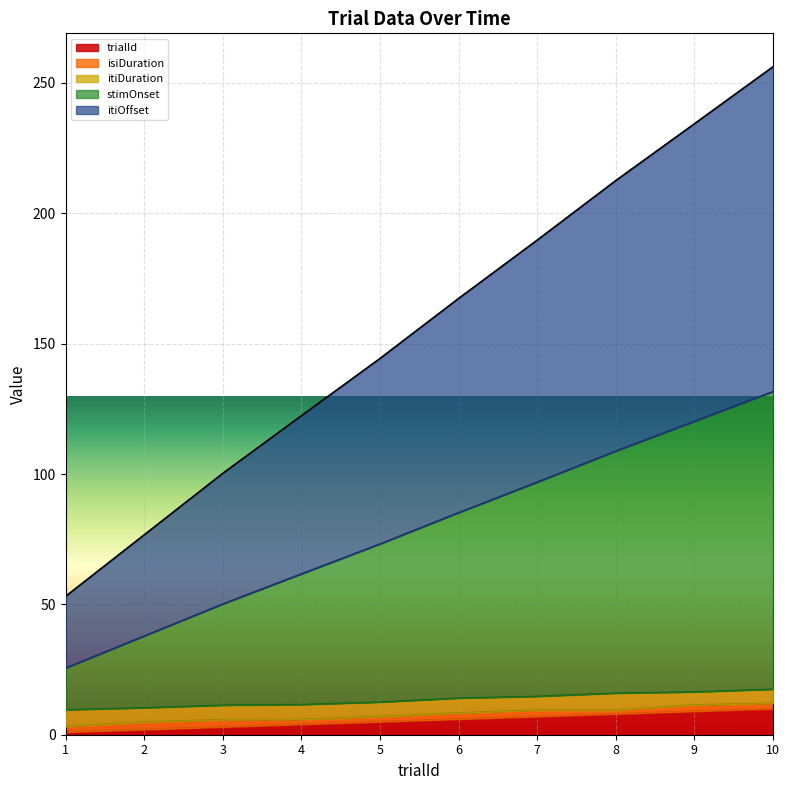

Is it true that trialId equals 10.0 at 10?

True